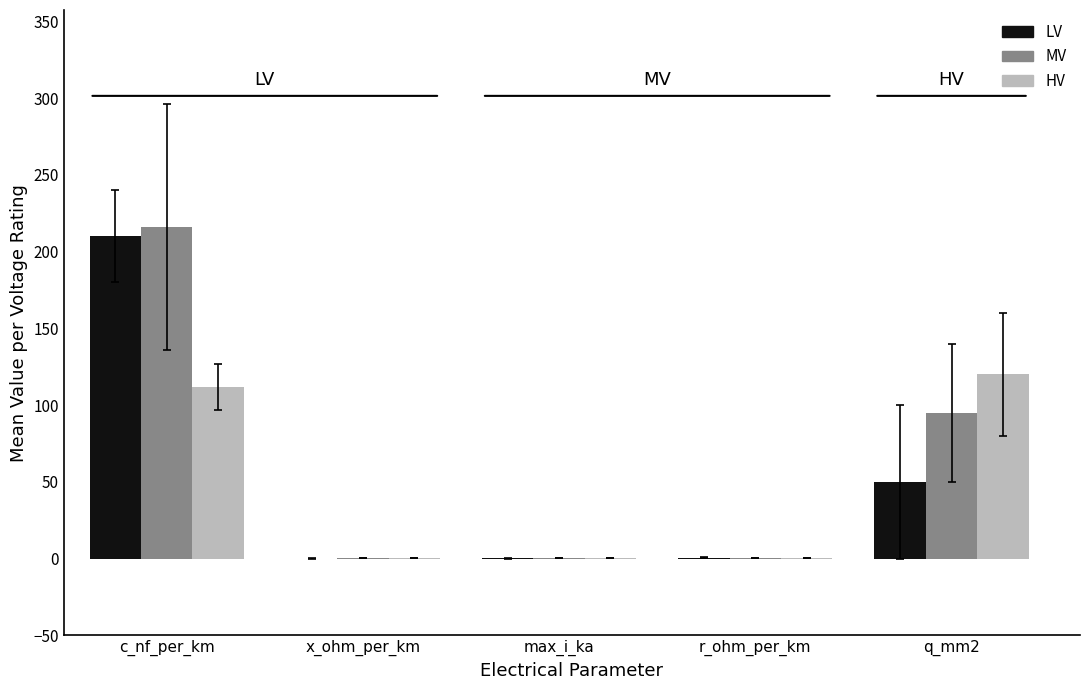

How many groups of bars are there?

5